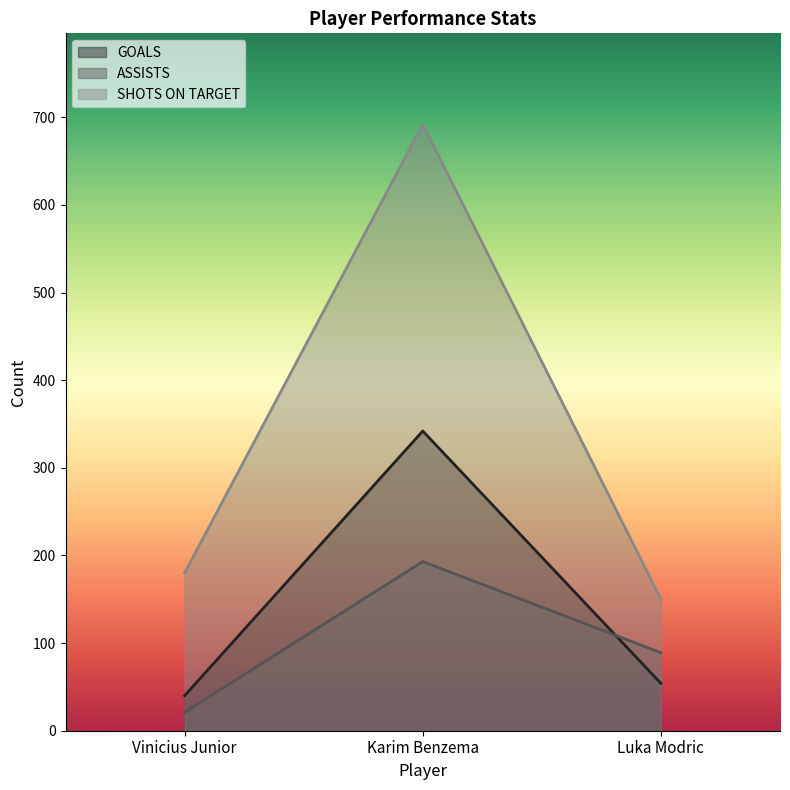

What is the label of the 3rd point from the right?

Vinicius Junior